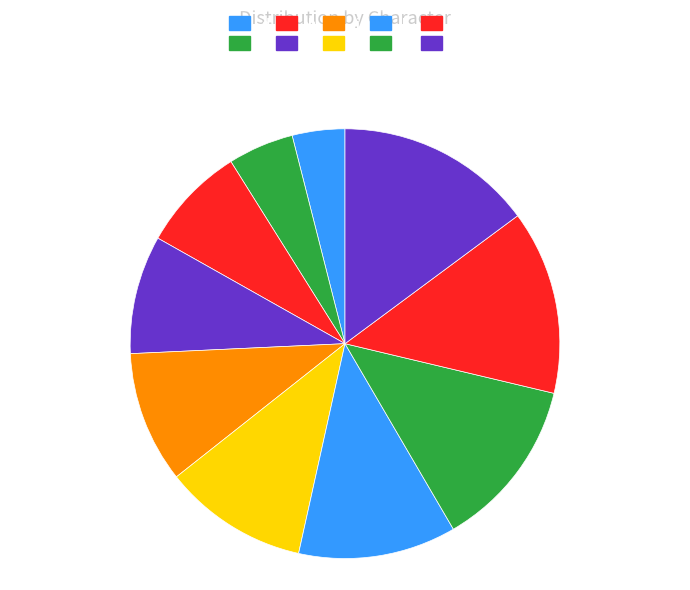

The n slice represents 14% of the pie. True or false?

True